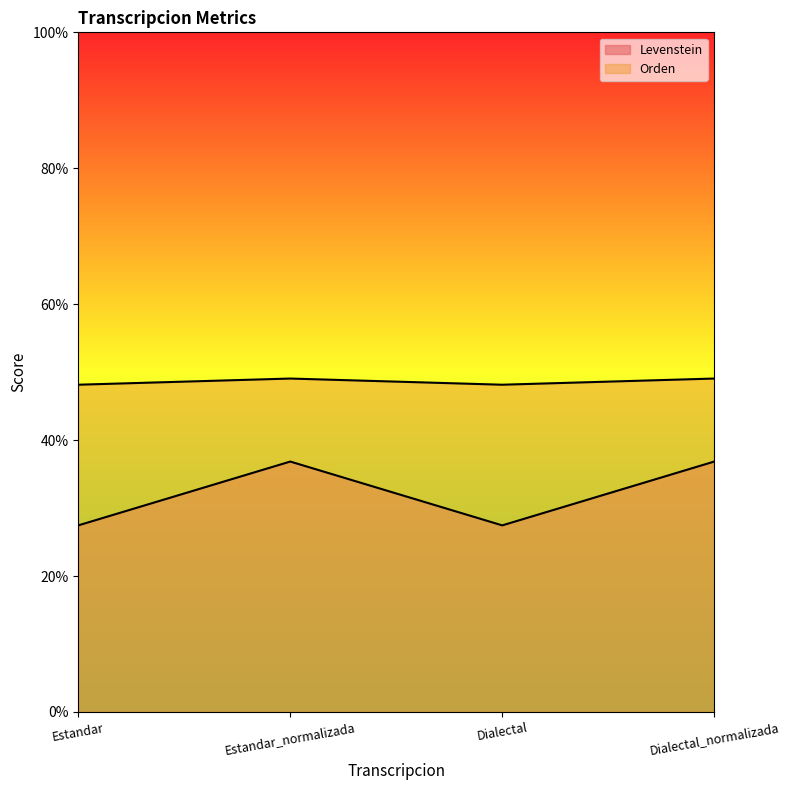

In Orden, how many points are lower than both neighbors (excluding endpoints)?

1